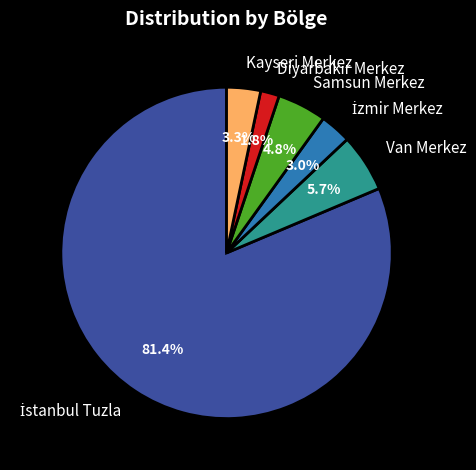

Does any single category account for the majority?

Yes